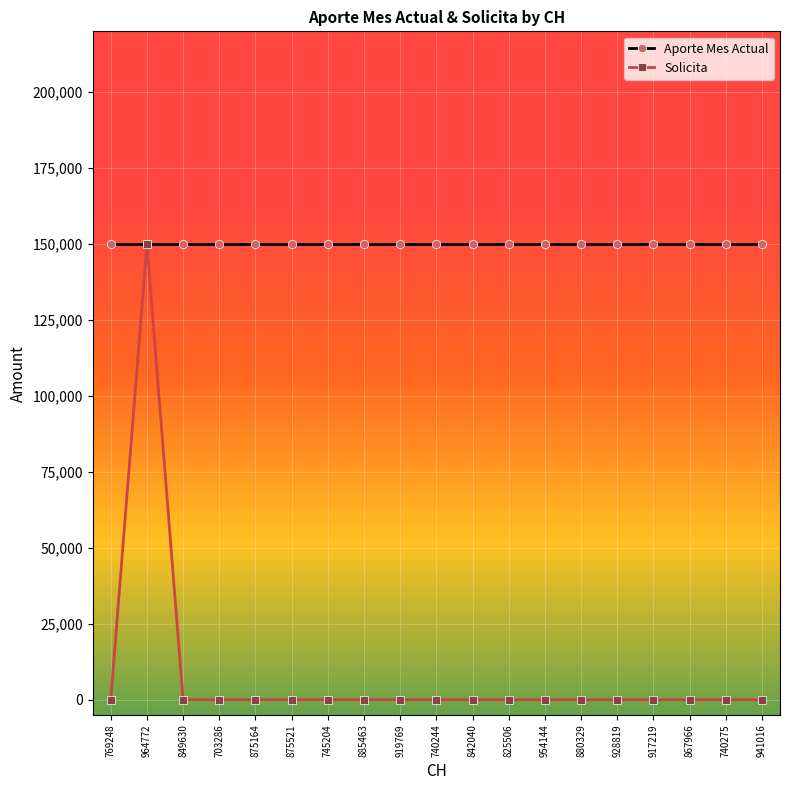

Reading left to right, what are all the values shown in this chart?

Aporte Mes Actual: 150000	150000	150000	150000	150000	150000	150000	150000	150000	150000	150000	150000	150000	150000	150000	150000	150000	150000	150000
Solicita: 0	150000	0	0	0	0	0	0	0	0	0	0	0	0	0	0	0	0	0